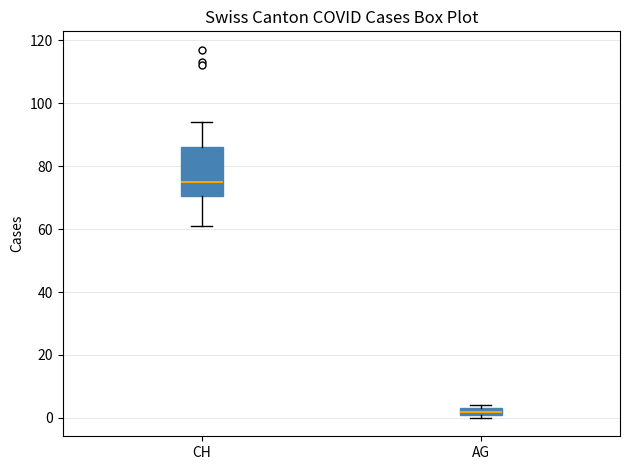

Comparing the boxes themselves (not the whiskers), which one is the tallest?

CH